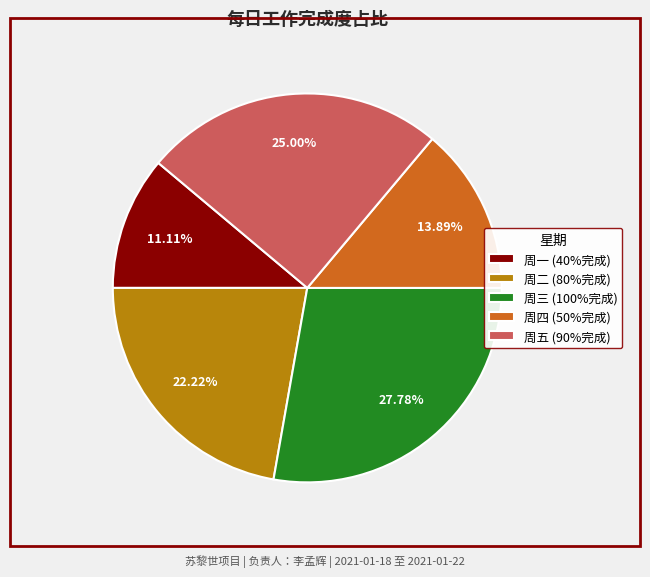

What percentage is NOT represented by 周四?

86.1%